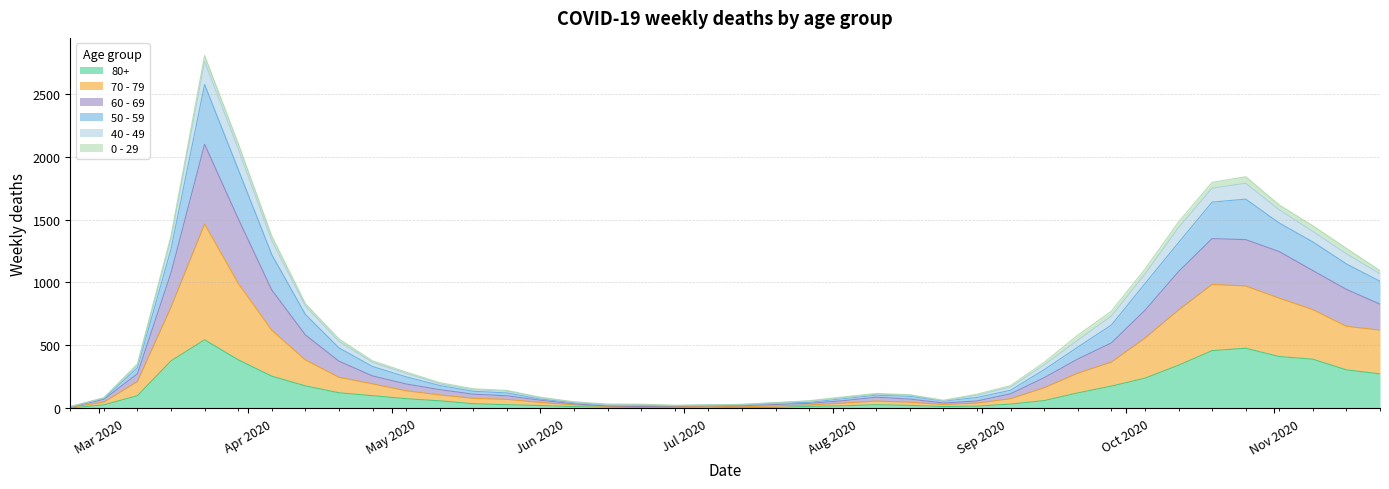

At which category is the sum across all series the highest?

2020-03-23